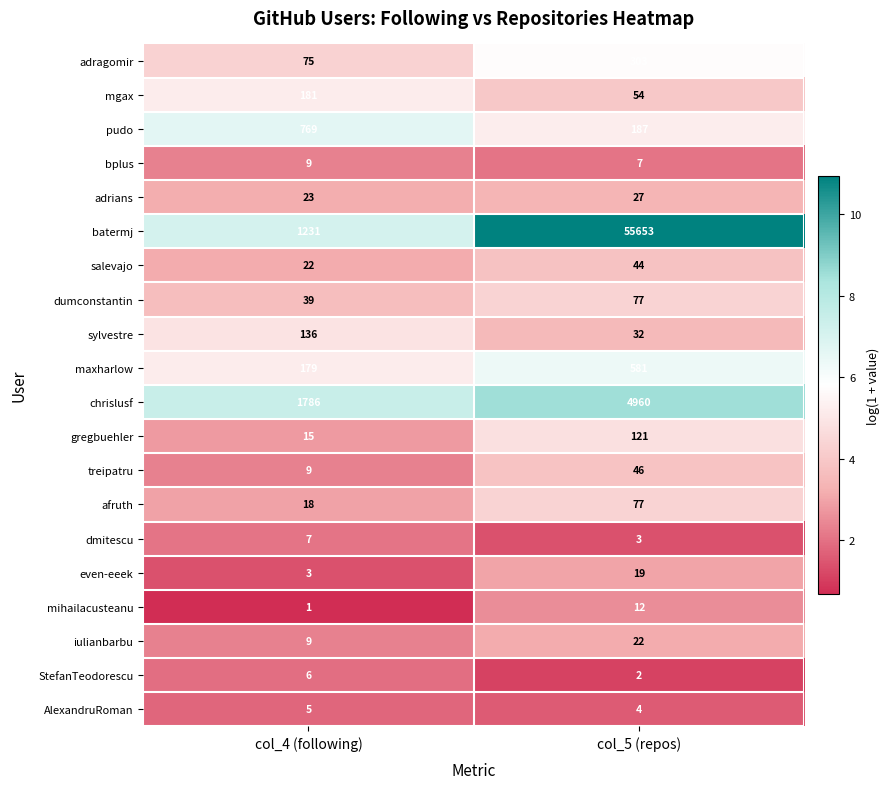

What is the difference between the dumconstantin values at col_4 (following) and col_5 (repos)?

38